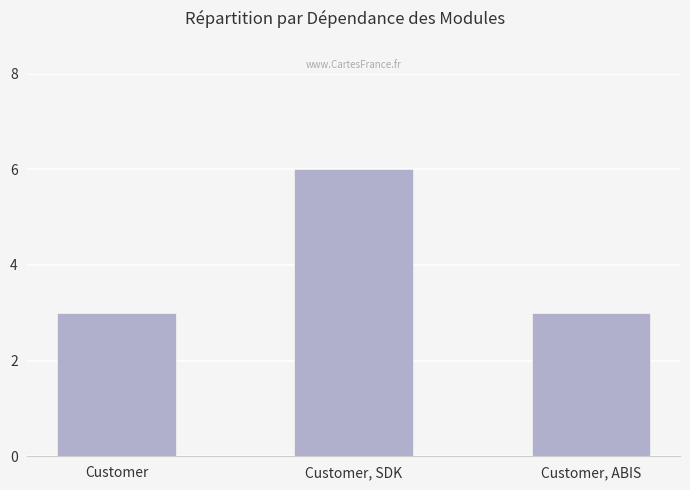

What is the maximum value shown in the chart?

6